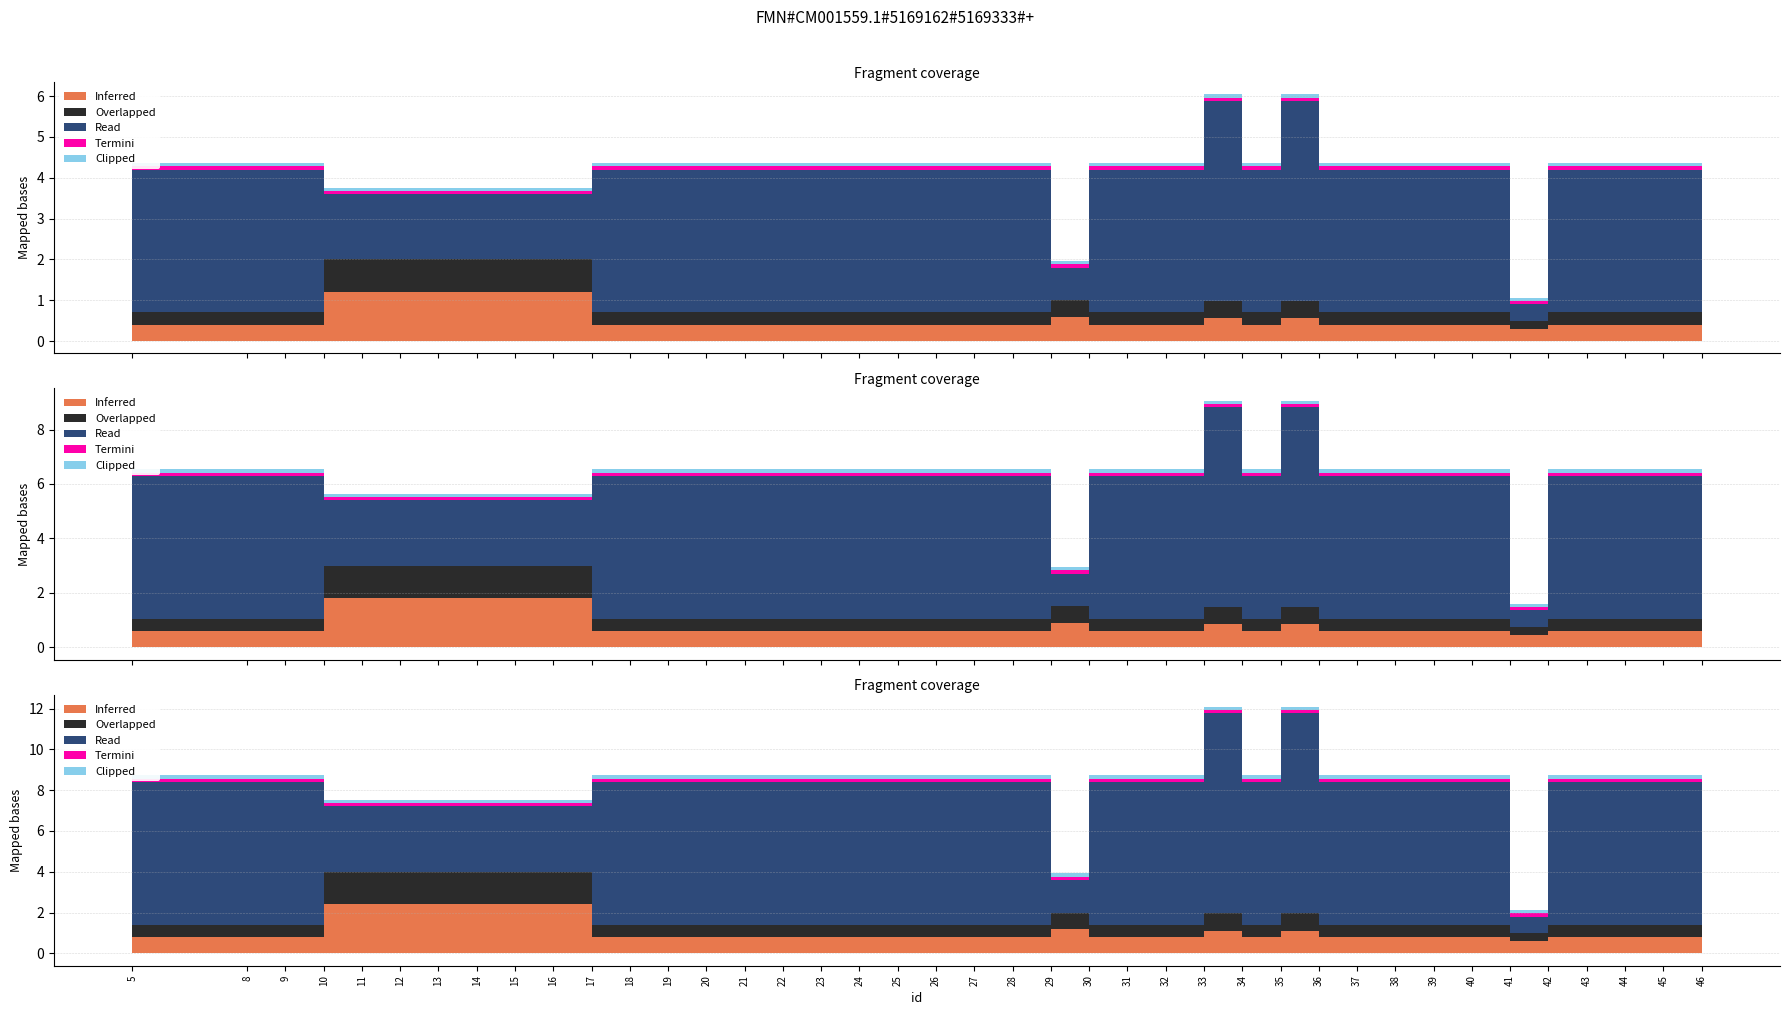

Does the chart display data point markers on the line(s)?

No